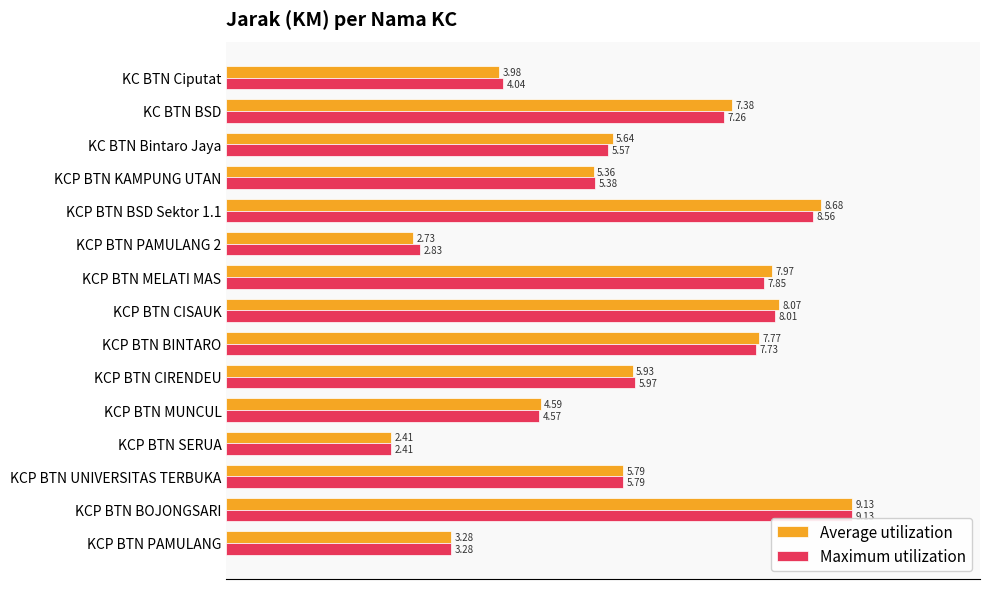

Count the number of categories in the chart.

15